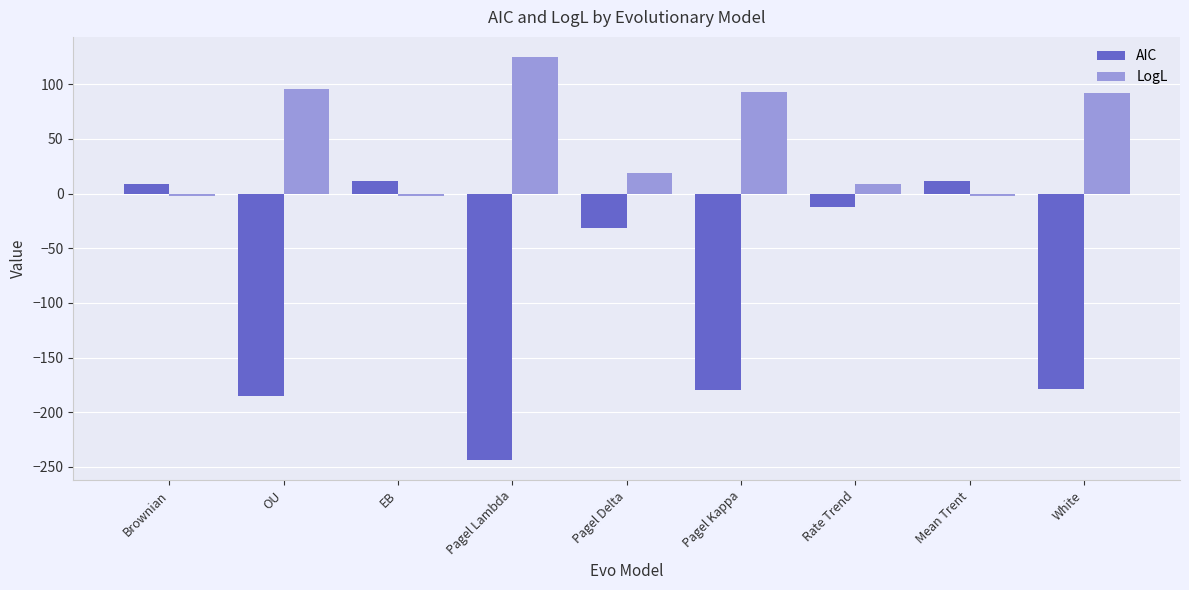

Rank the series by their maximum value, from highest to lowest.

LogL, AIC